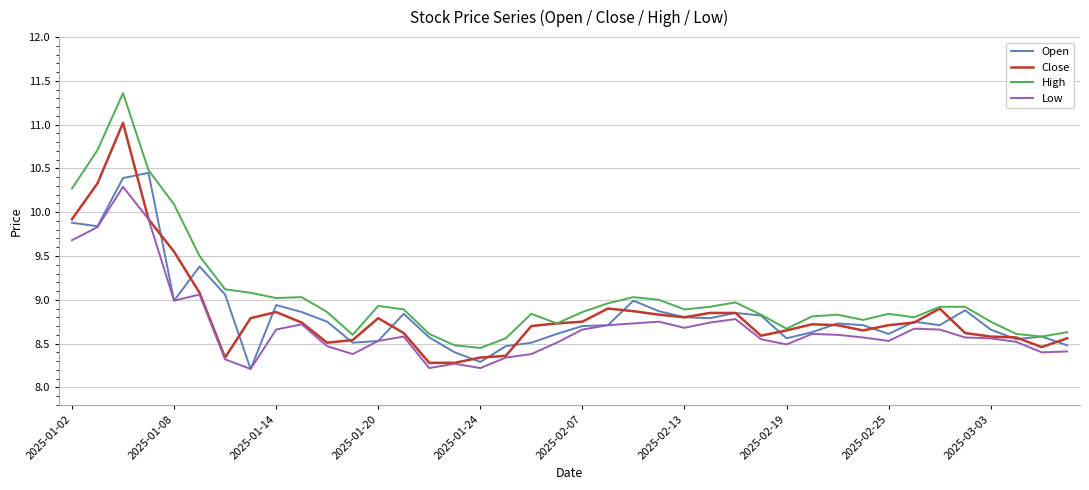

What is the lowest value of the Low series?

8.2